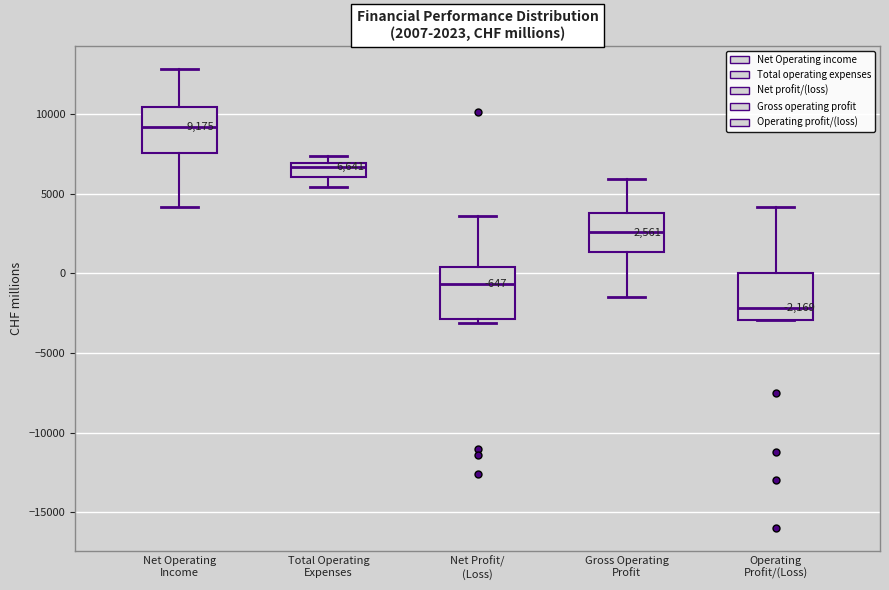

Which box's median line is the lowest?

Operating Profit/(Loss)